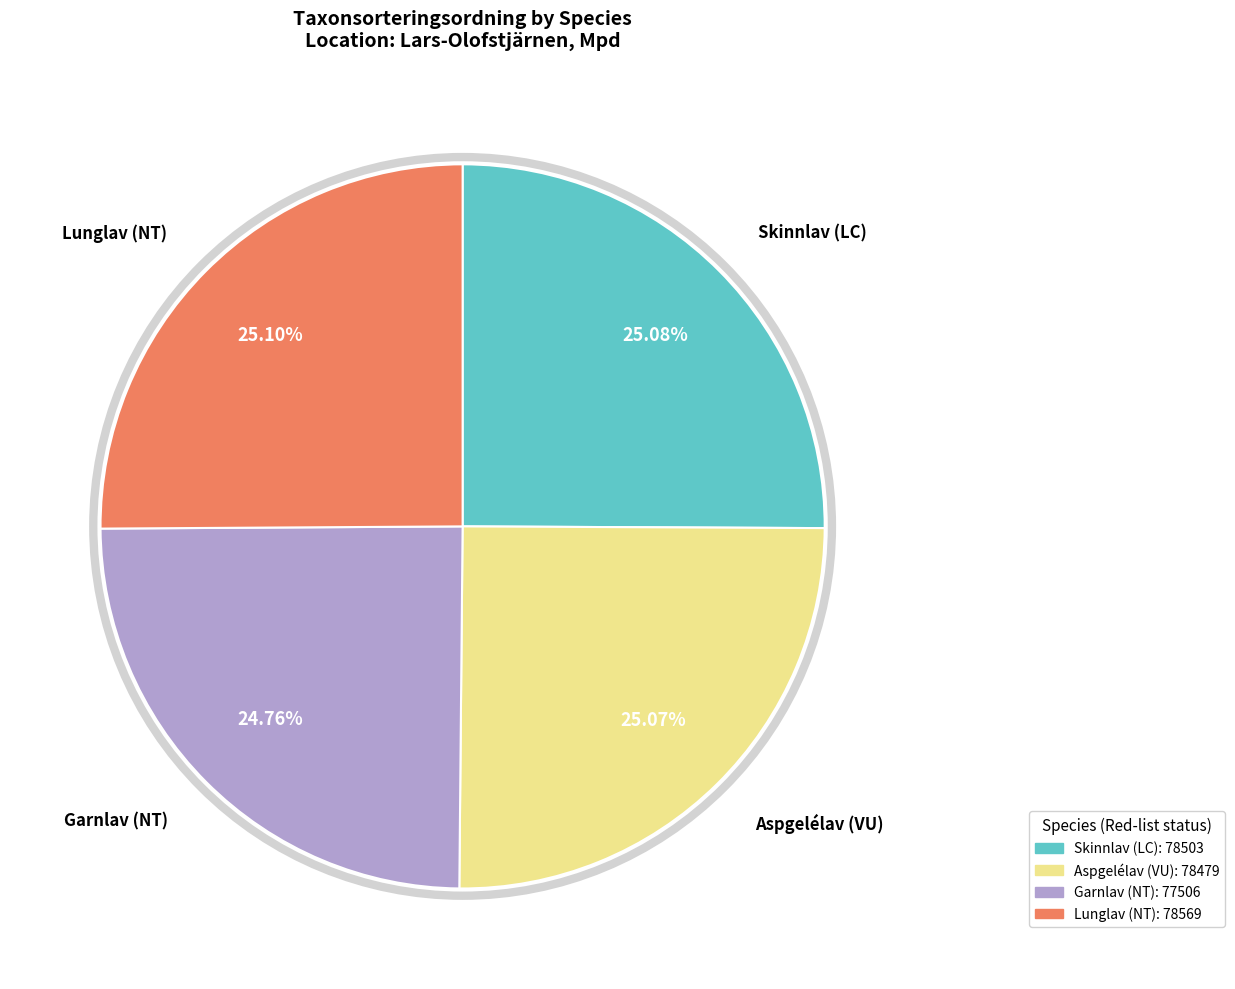

Is Garnlav (NT) the majority of the pie?

No